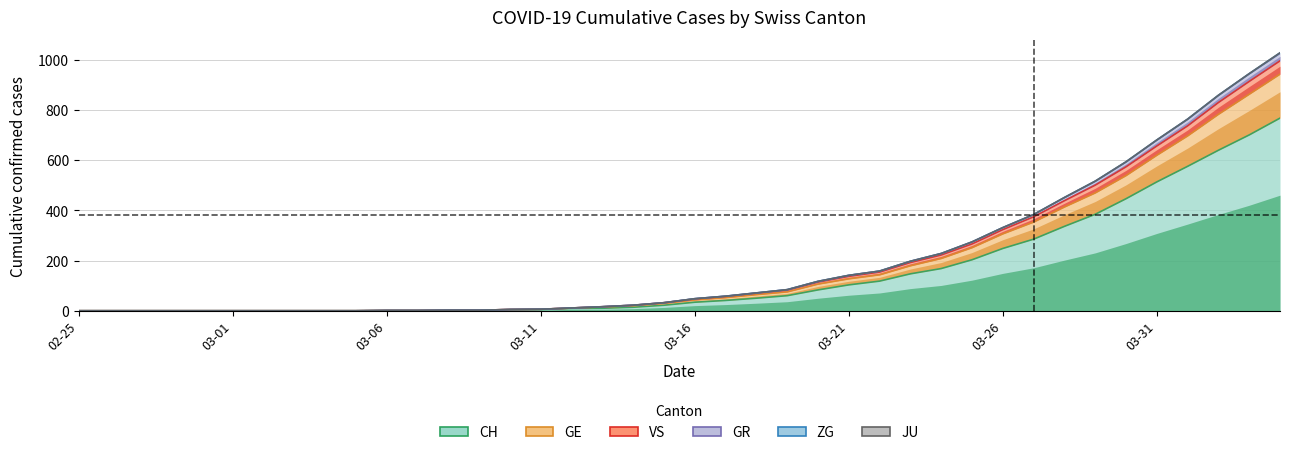

True or false: GE and GR cross at least once.

False